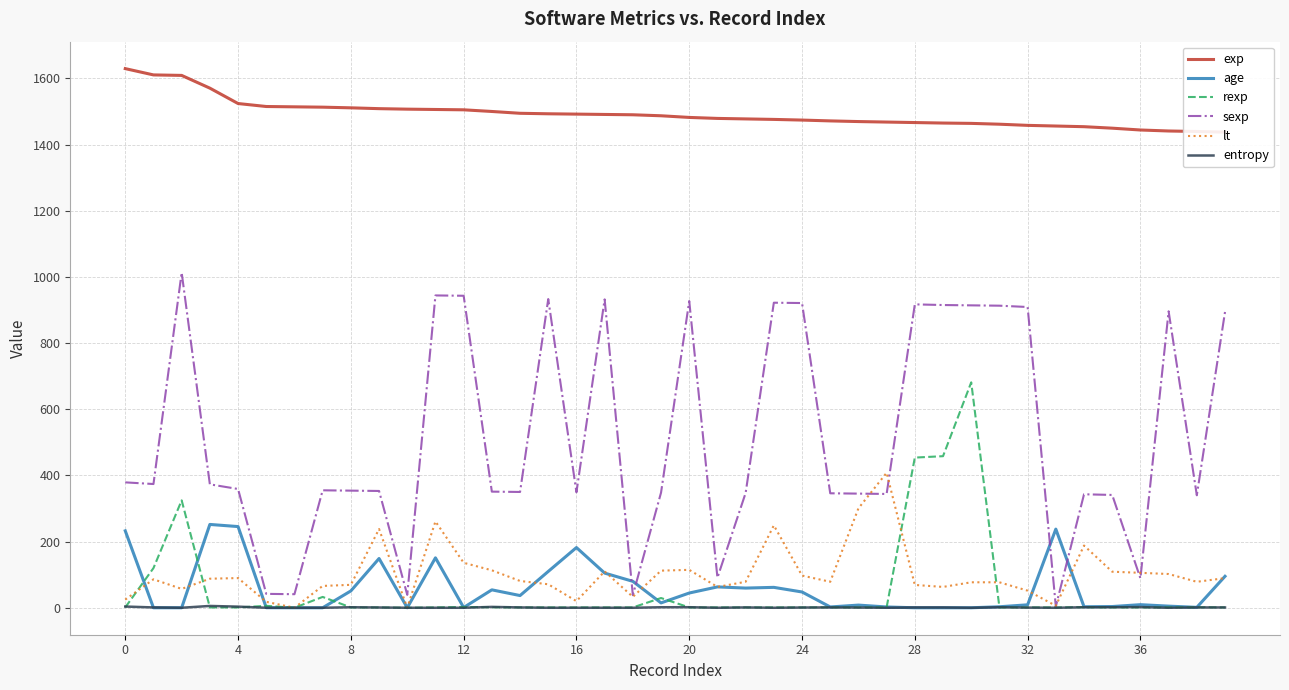

Which series has the largest range (max minus min)?

sexp